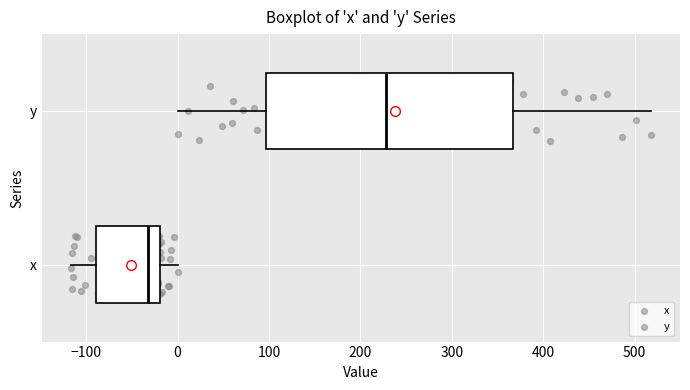

Reading bottom to top, read every box against the x-axis: the position of its median line, the range the box covers, and the ends of its whiskers. The values are not printed on the chart, so give them approximately, as read against the axis.

x: median -30, box -90 to -20, whiskers -120 to 0
y: median 230, box 100 to 370, whiskers 0 to 520